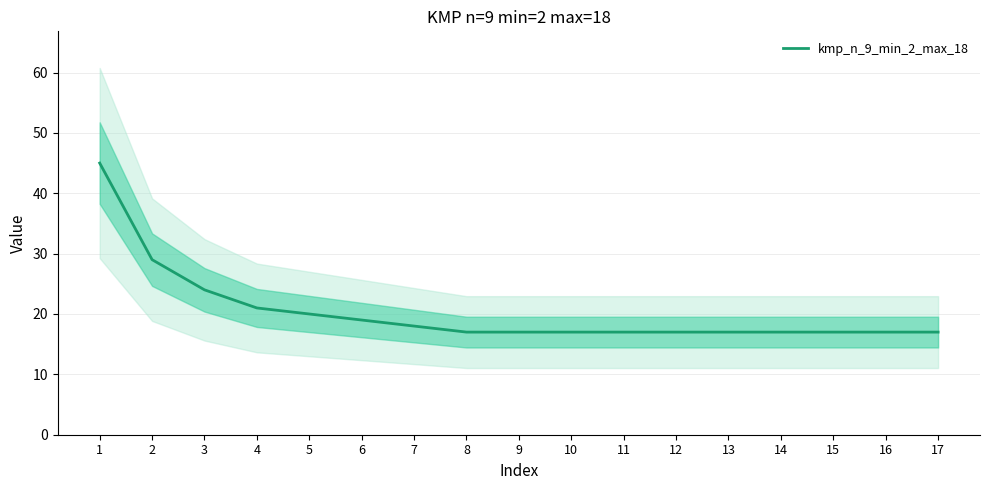

What is the difference between the second highest and second lowest values?

12